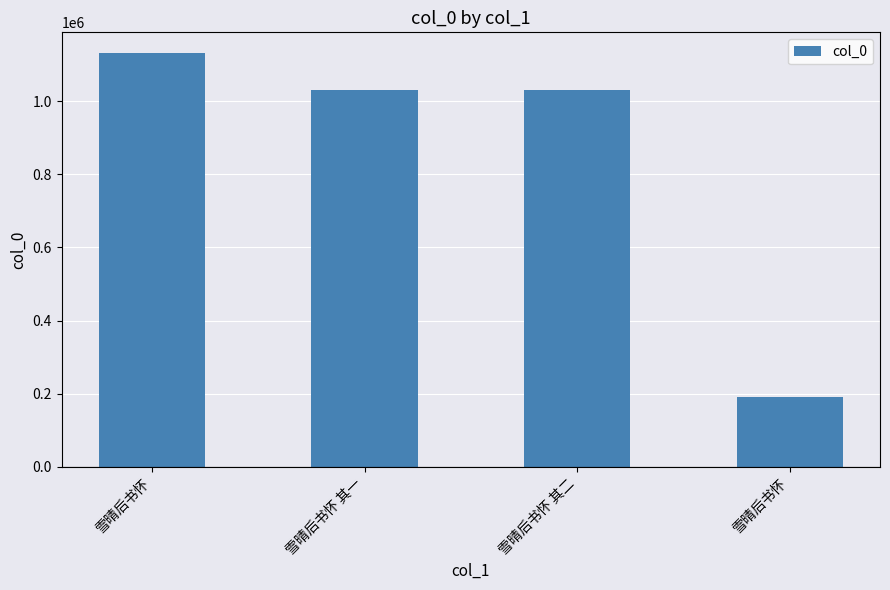

How many bars are there in total?

4